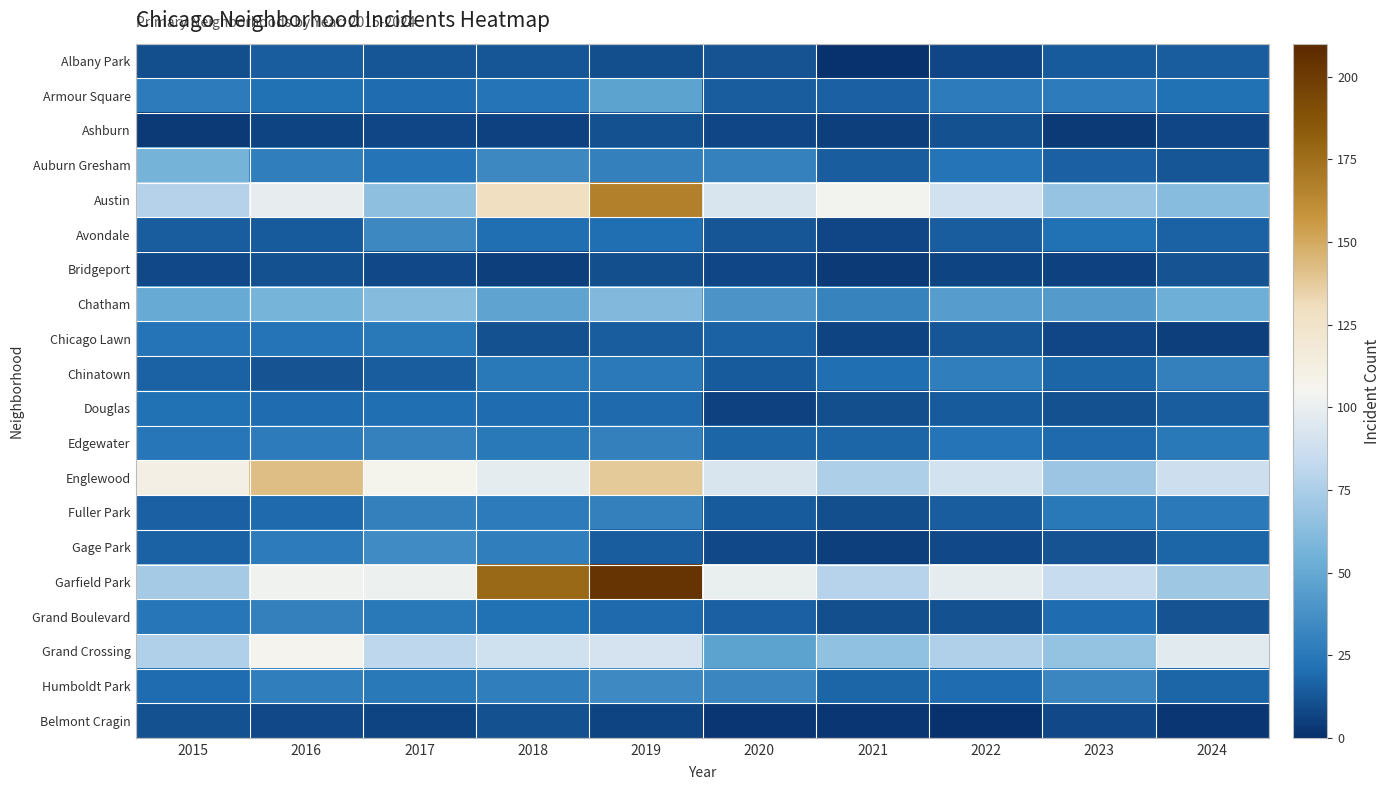

What is the greatest value displayed?

204